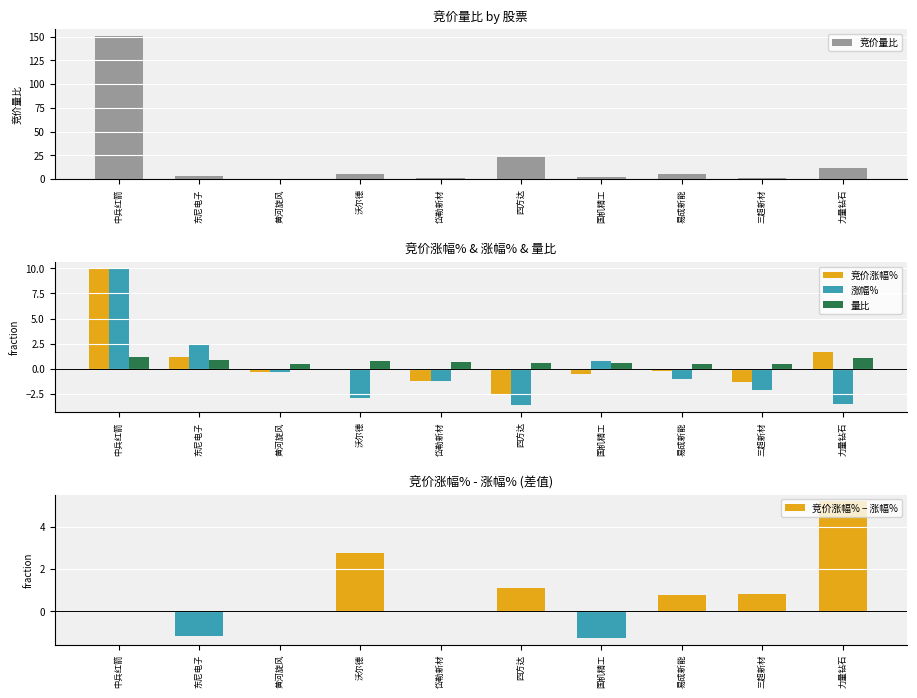

Reading right to left, extract all data points from this chart.

竞价量比: 11.4	0.9	5.5	1.7	23.2	0.8	5.6	0.5	3.5	150.6
竞价涨幅%: 1.7	-1.3	-0.3	-0.5	-2.5	-1.2	-0.1	-0.4	1.2	10.0
涨幅%: -3.5	-2.1	-1.0	0.7	-3.6	-1.2	-2.9	-0.4	2.4	10.0
量比: 1.1	0.5	0.5	0.6	0.6	0.7	0.8	0.5	0.9	1.2
竞价涨幅% − 涨幅%: 5.2	0.8	0.8	-1.2	1.1	0.0	2.8	0.0	-1.2	0.0